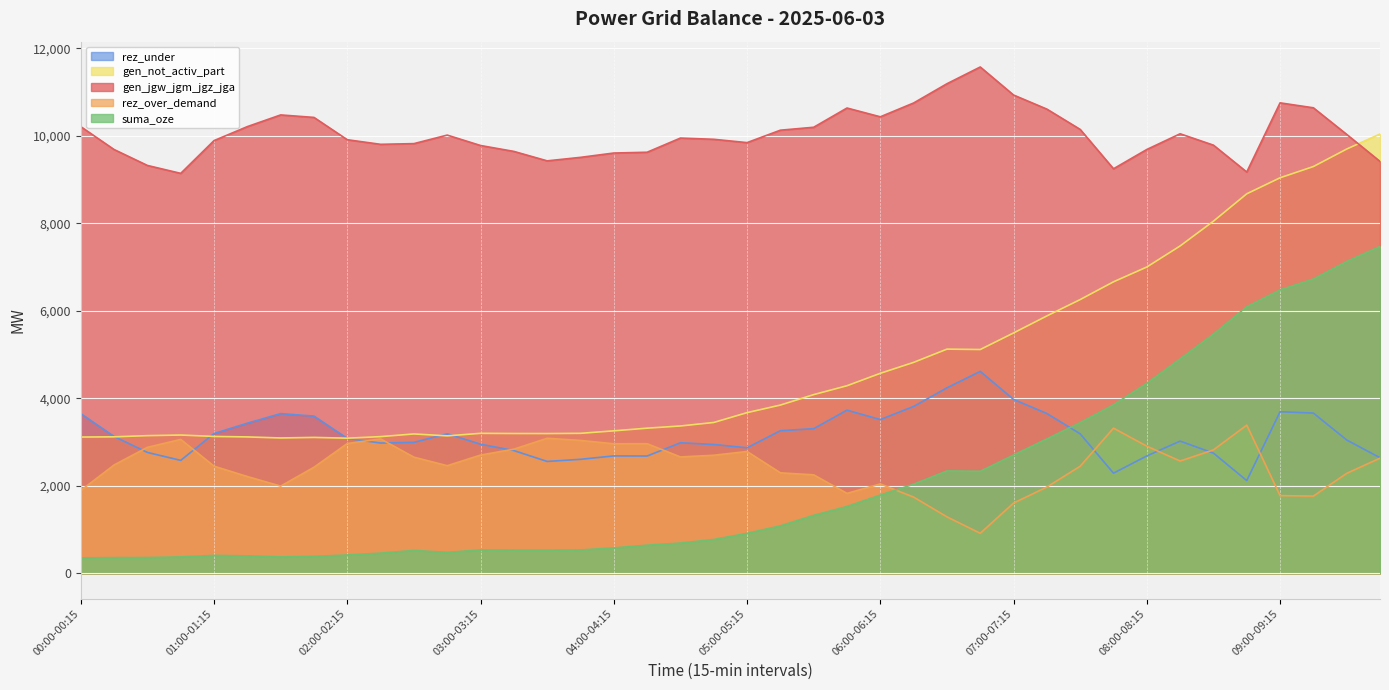

Reading left to right, list all the values displayed in this chart.

gen_jgw_jgm_jgz_jga: 10212	9689	9325	9144	9893	10213	10480	10423	9913	9808	9824	10019	9781	9646	9430	9510	9609	9627	9951	9923	9847	10131	10198	10638	10437	10753	11193	11576	10935	10613	10149	9249	9690	10049	9789	9175	10756	10643	10035	9417
rez_over_demand: 1895	2478	2881	3062	2450	2213	1994	2426	2968	3073	2656	2461	2704	2839	3088	3039	2962	2964	2661	2700	2786	2298	2252	1828	2044	1743	1292	916	1607	1973	2449	3319	2907	2568	2822	3388	1777	1766	2286	2633
gen_not_activ_part: 3116	3121	3148	3162	3130	3119	3095	3108	3090	3126	3187	3143	3201	3197	3196	3201	3258	3319	3369	3449	3674	3847	4086	4289	4573	4823	5126	5117	5496	5885	6259	6665	7003	7485	8051	8677	9043	9300	9700	10044
suma_oze: 354	359	361	375	410	399	375	388	419	462	523	479	534	530	529	534	581	643	692	773	914	1085	1325	1528	1789	2038	2341	2333	2705	3073	3447	3853	4345	4903	5469	6095	6481	6729	7130	7474
rez_under: 3651	3128	2764	2583	3196	3432	3651	3594	3084	2979	2995	3190	2952	2807	2558	2607	2685	2682	2985	2946	2870	3261	3307	3731	3515	3816	4241	4617	3976	3654	3190	2290	2684	3023	2749	2121	3695	3664	3049	2643